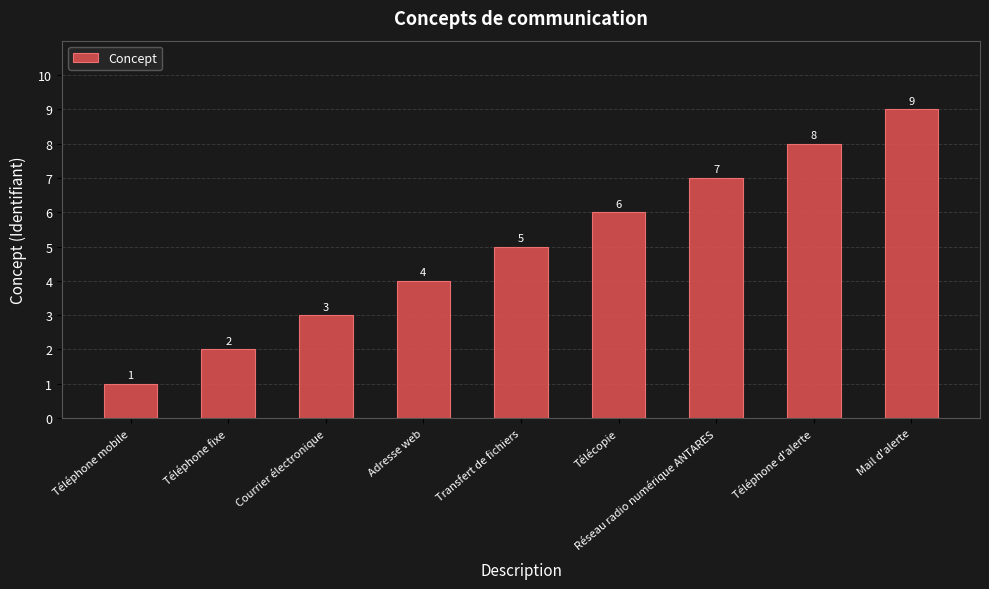

Rank the categories by value from lowest to highest.

Téléphone mobile, Téléphone fixe, Courrier électronique, Adresse web, Transfert de fichiers, Télécopie, Réseau radio numérique ANTARES, Téléphone d'alerte, Mail d'alerte